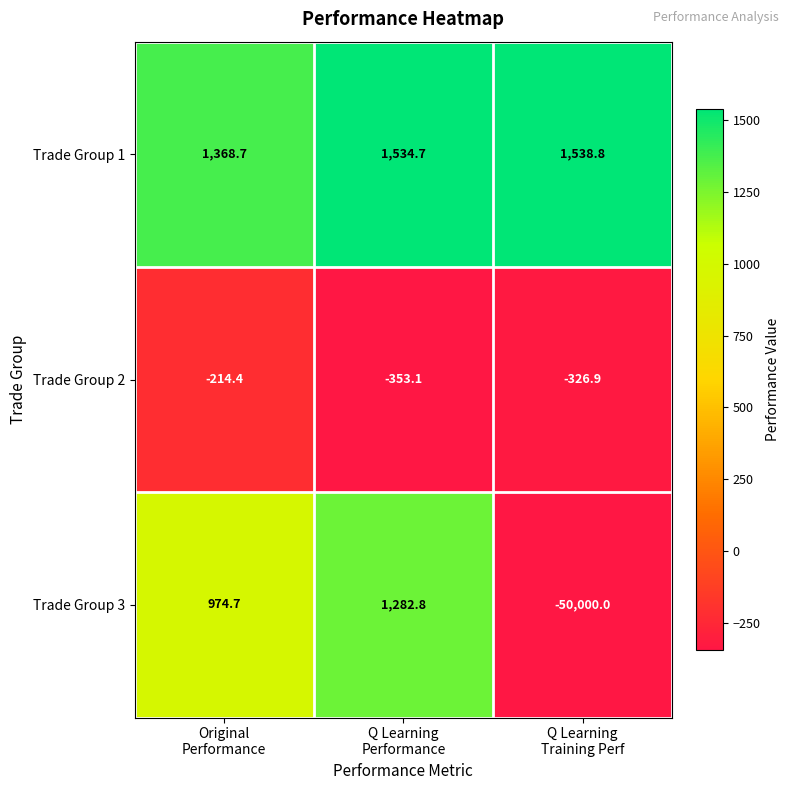

What is the sum of all Trade Group 1 values?

4442.2